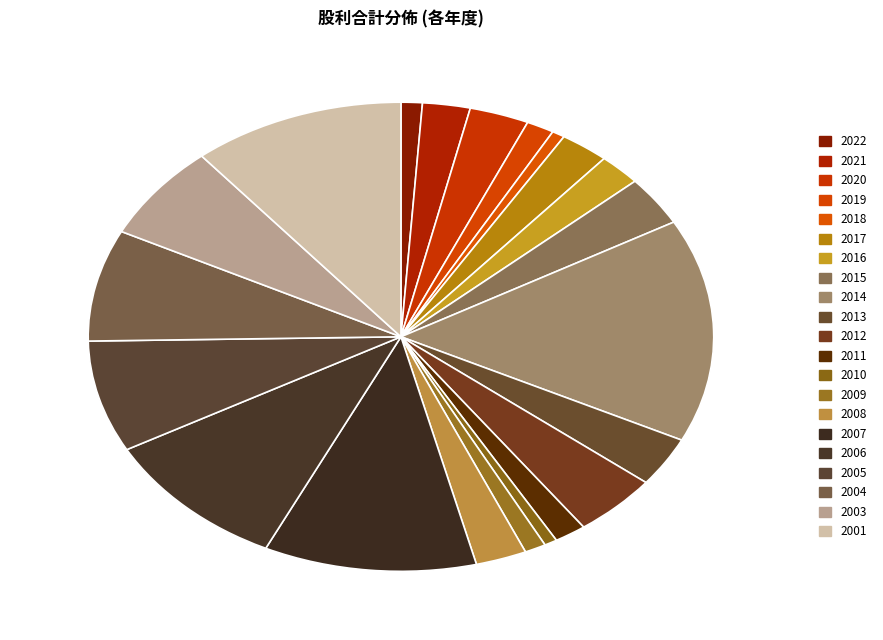

To the nearest percent, what percentage of the pie is 2020?

3%